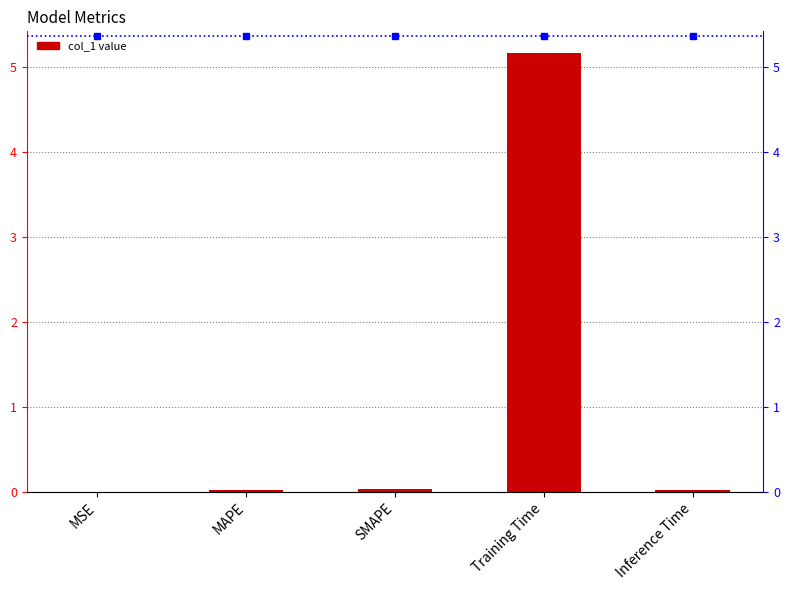

Rank the categories by value from lowest to highest.

MSE, Inference Time, MAPE, SMAPE, Training Time